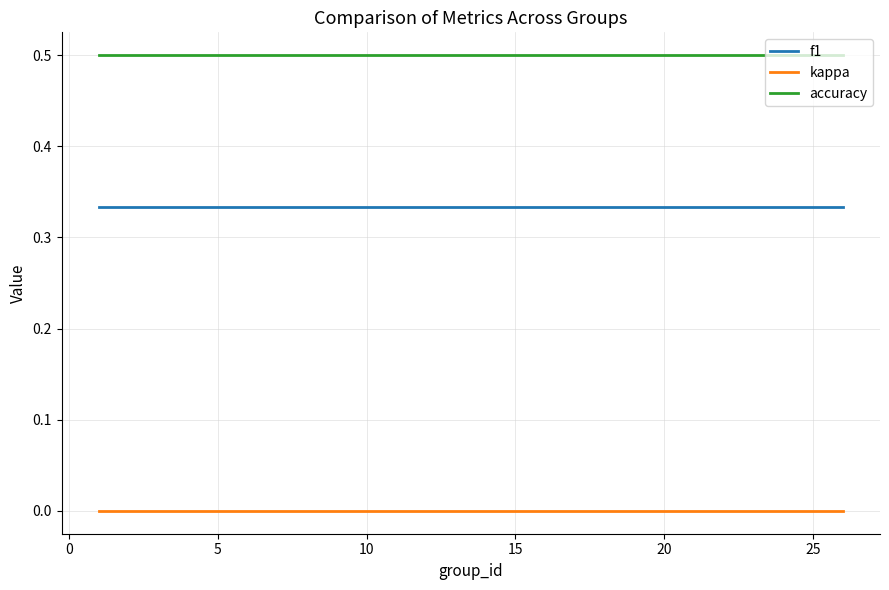

True or false: accuracy and kappa cross at least once.

False